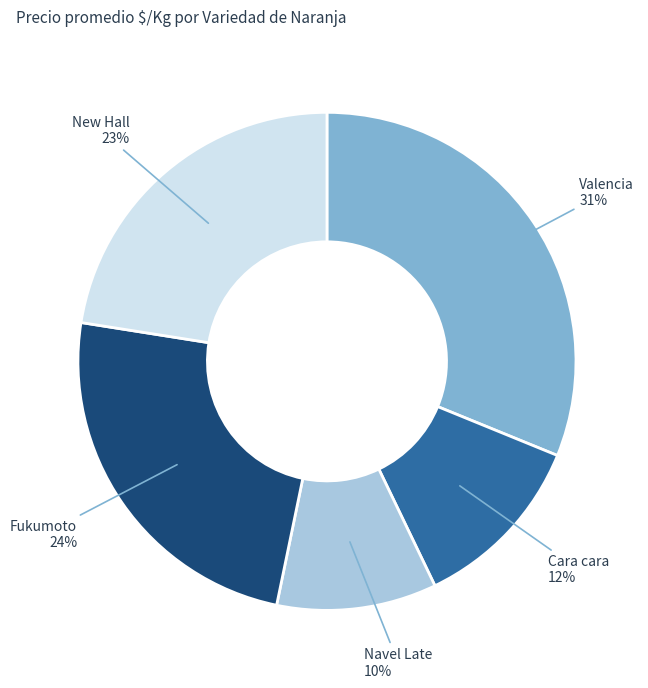

Is there a majority slice in this chart?

No